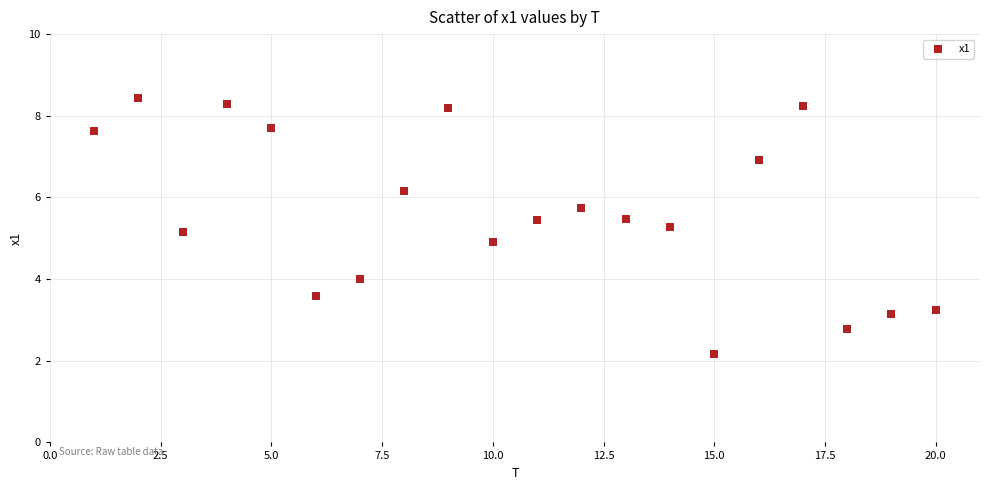

What is the range of Y values (max minus min)?

6.3